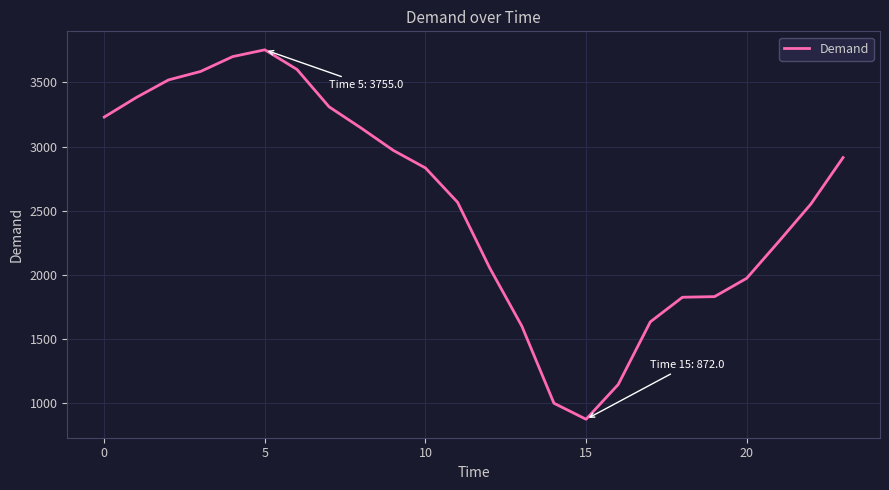

What is the smallest value displayed?

872